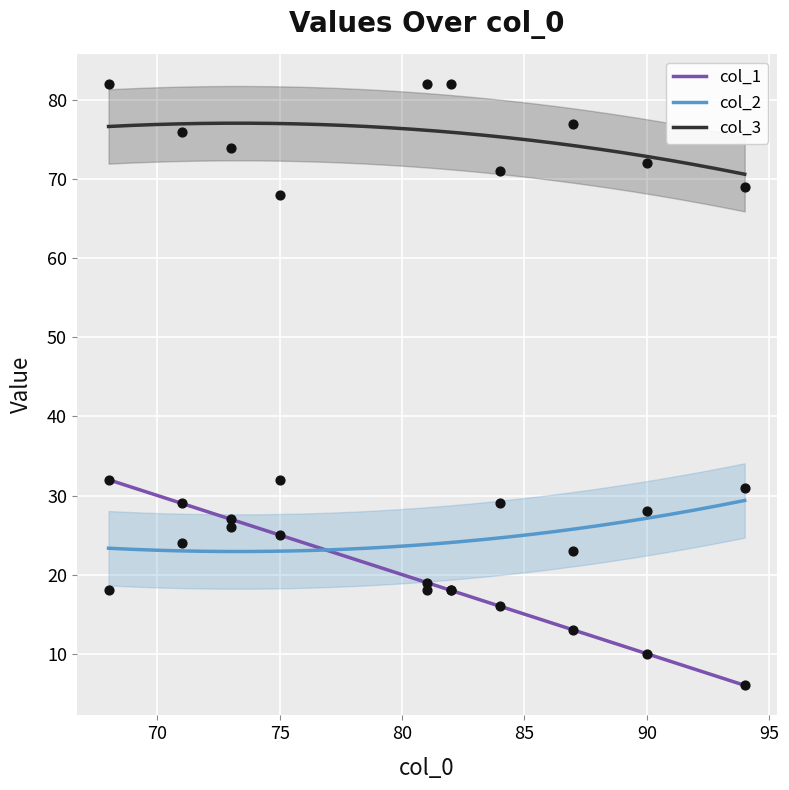

Which series contains the highest Y value?

col_3